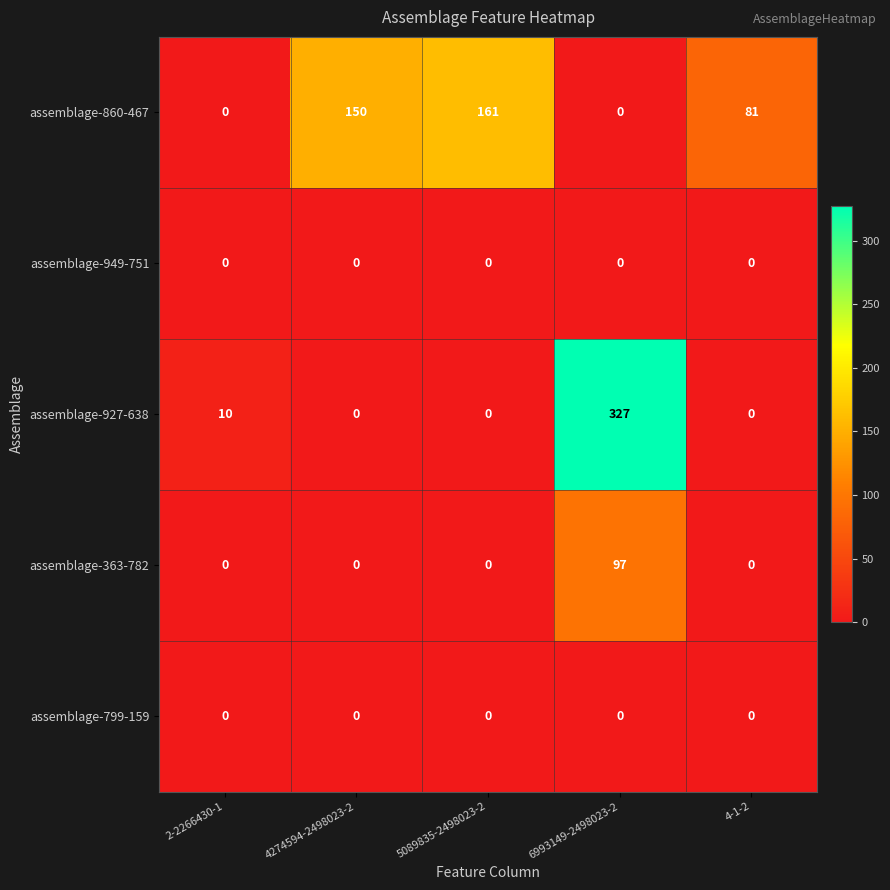

The value of assemblage-363-782 at 4274594-2498023-2 is 66. True or false?

False